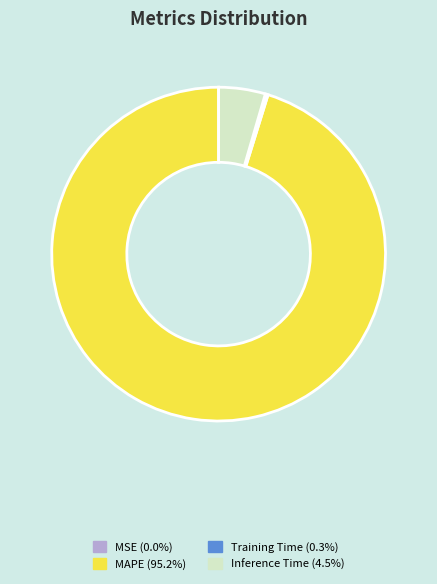

Does Inference Time (4.5%) represent more than half of the total?

No